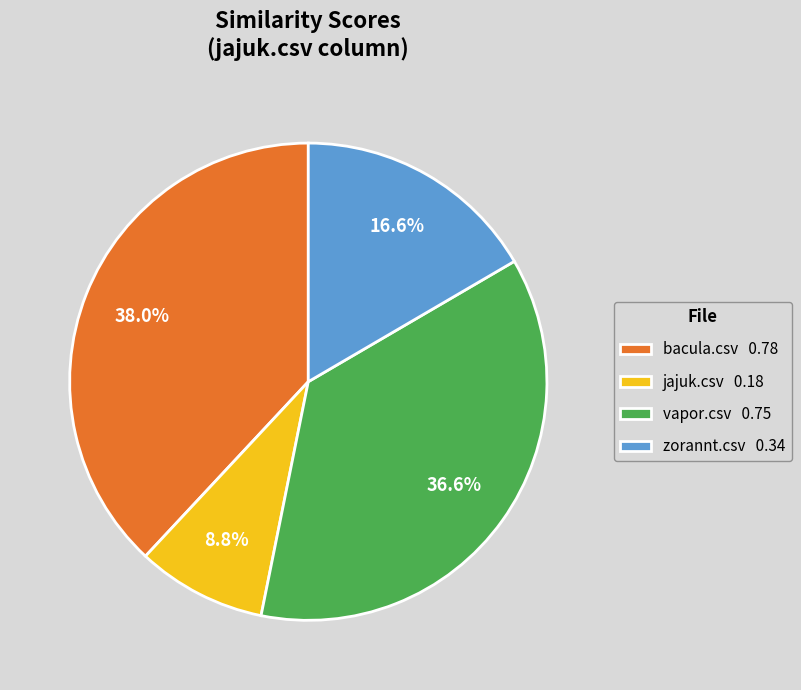

Is the sum of zorannt.csv and vapor.csv greater than half?

Yes